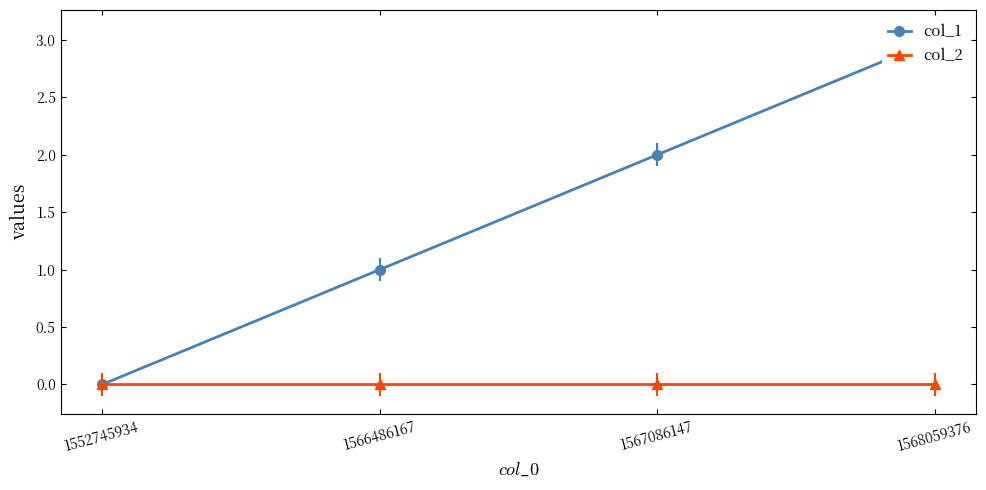

What is the difference between the col_1 values at 1552745934 and 1566486167?

1